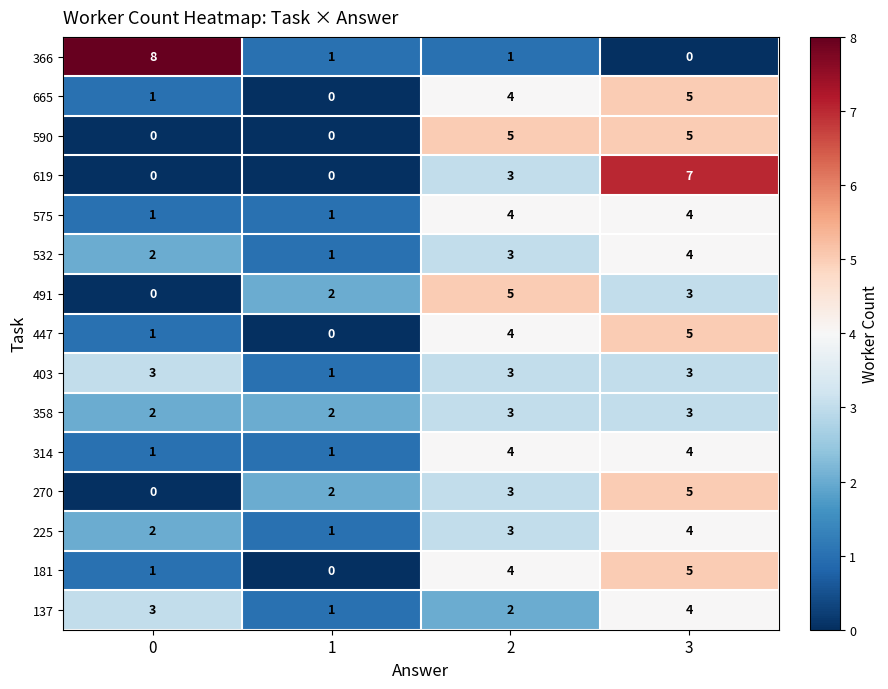

The 447 series shows 4 at 2. True or false?

True